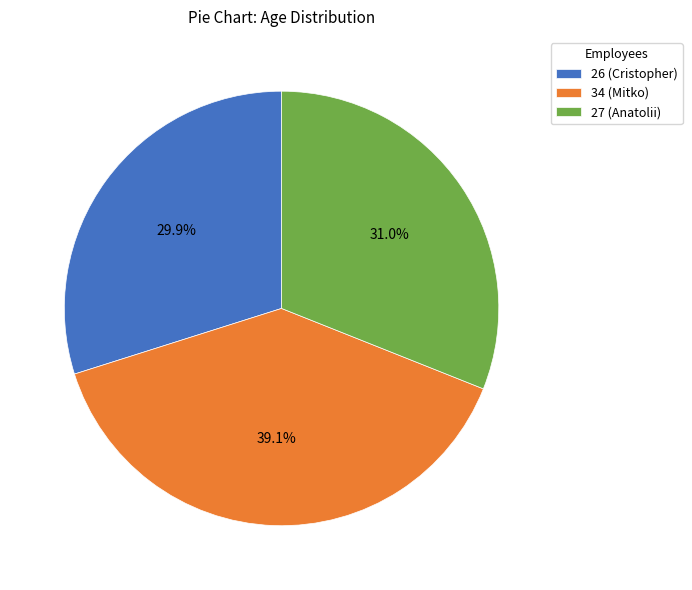

How many slices are in this pie chart?

3